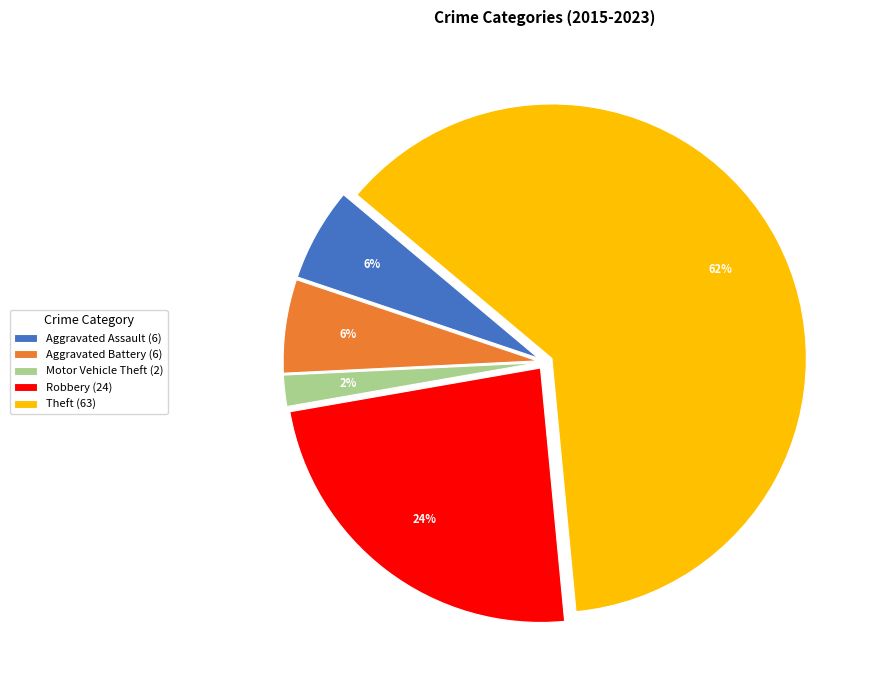

Does Theft account for over 50% of the chart?

Yes